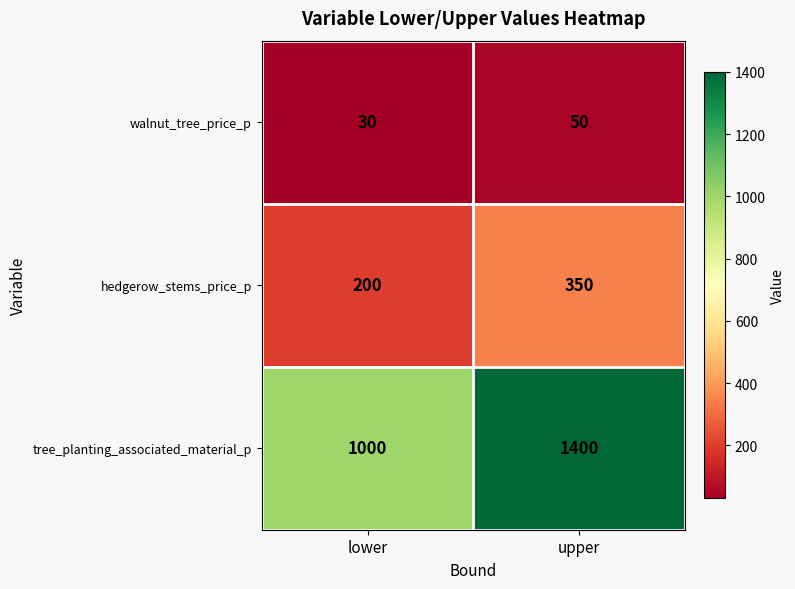

Which series changed the most between lower and upper?

tree_planting_associated_material_p